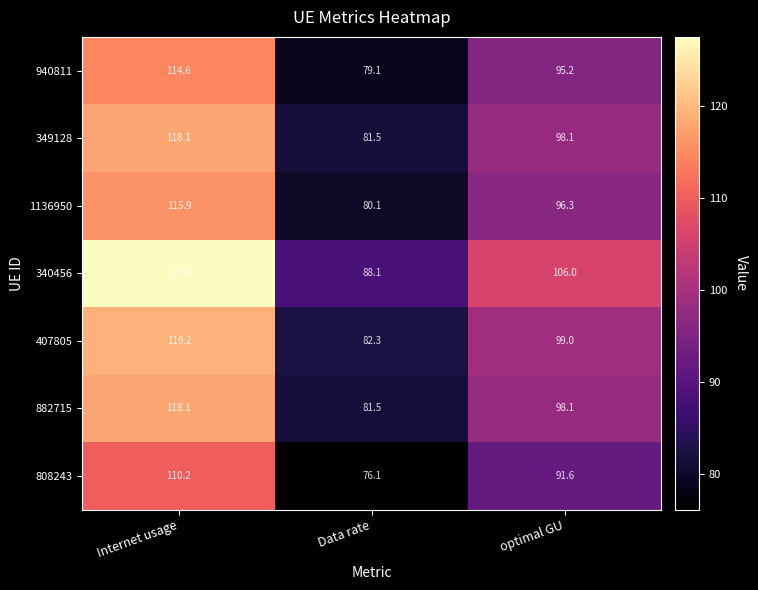

Read the 882715 value at Internet usage.

118.1